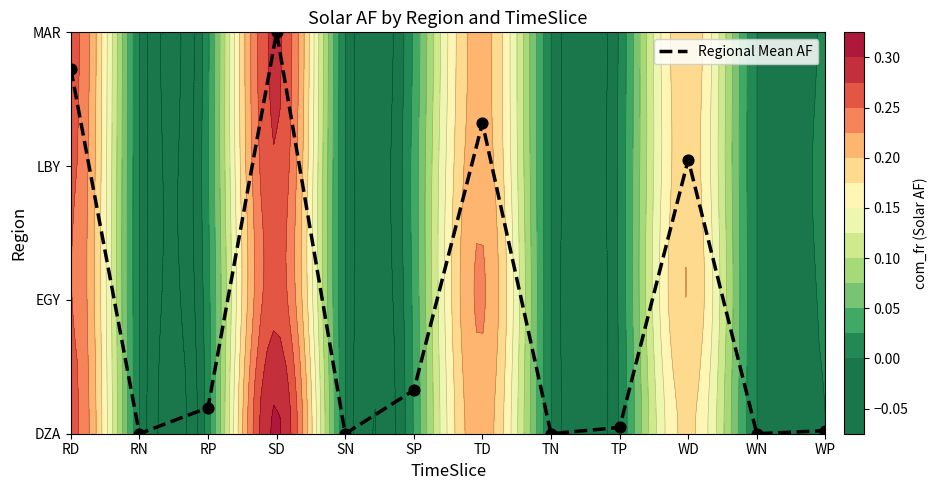

Between RD and WP, which is larger?

RD